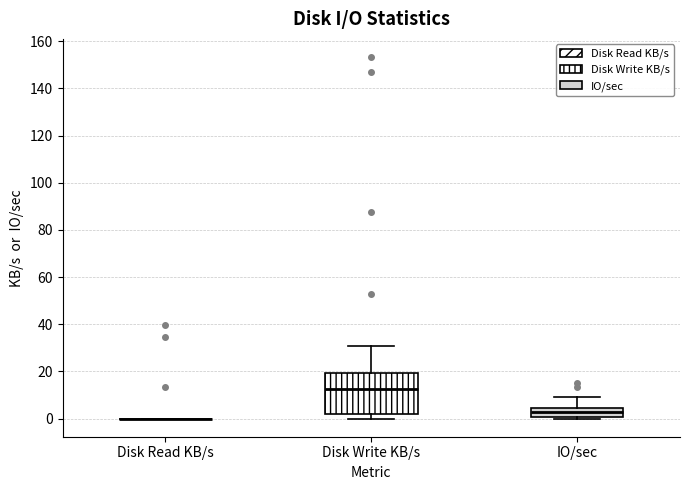

Comparing the boxes themselves (not the whiskers), which one is the tallest?

Disk Write KB/s